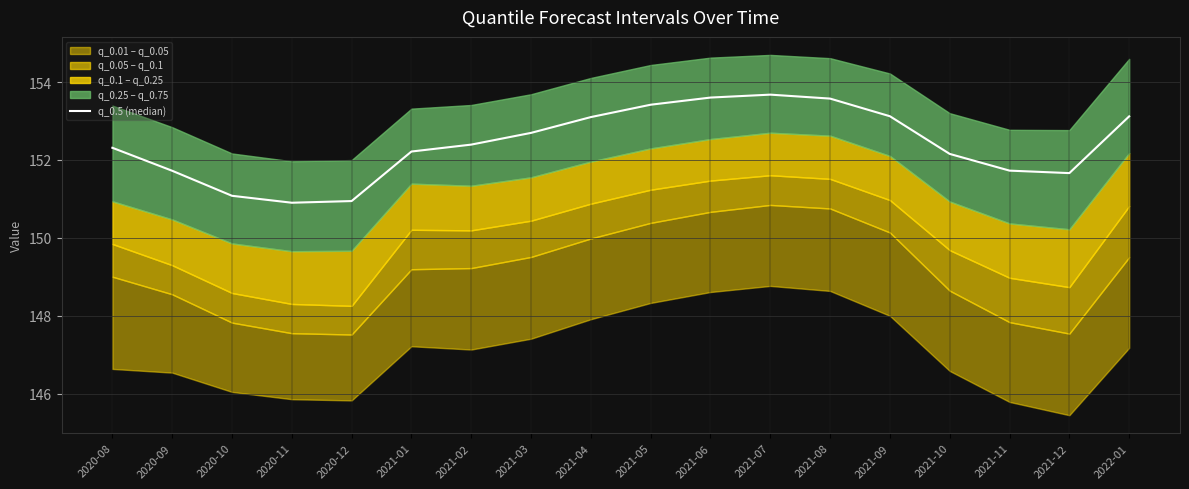

Read the value at 2022-01.

153.1